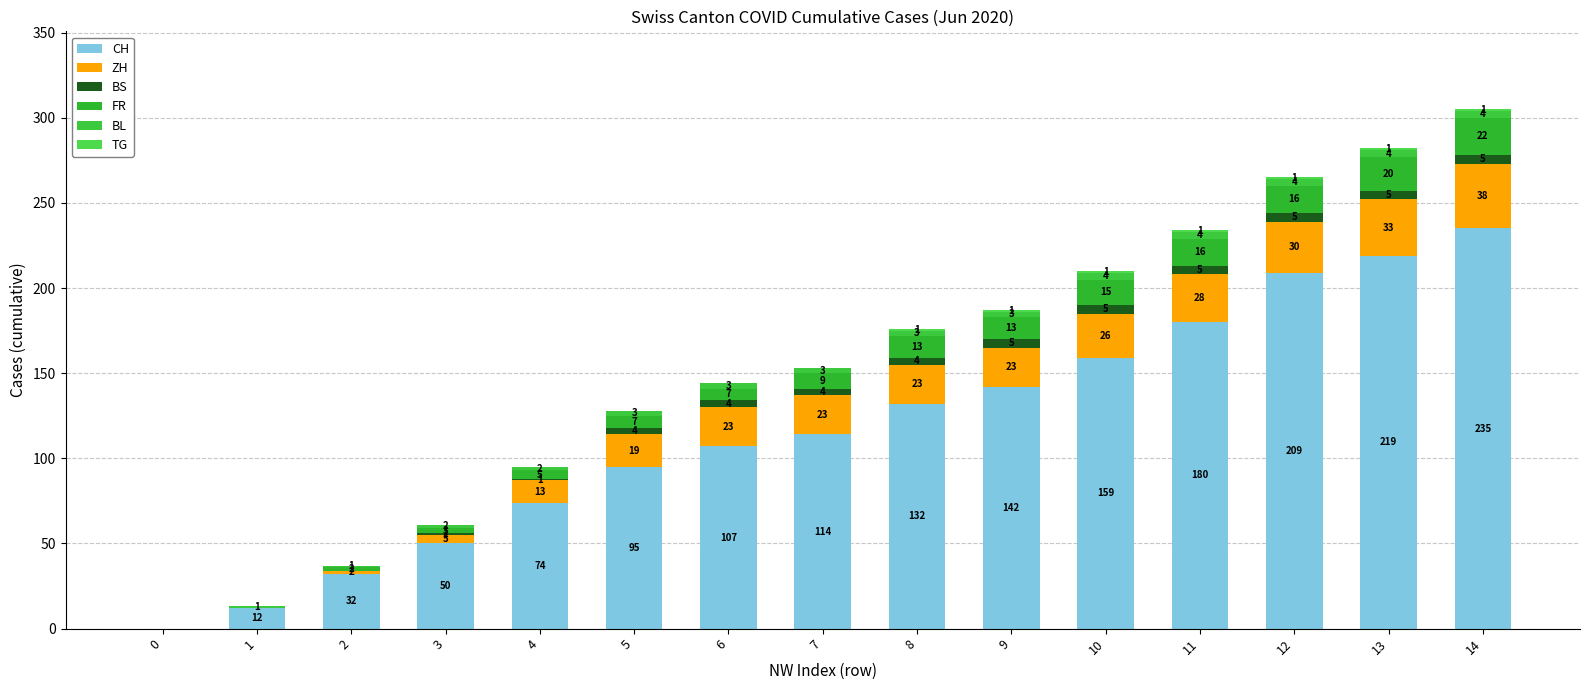

Does the chart contain stacked bars?

Yes